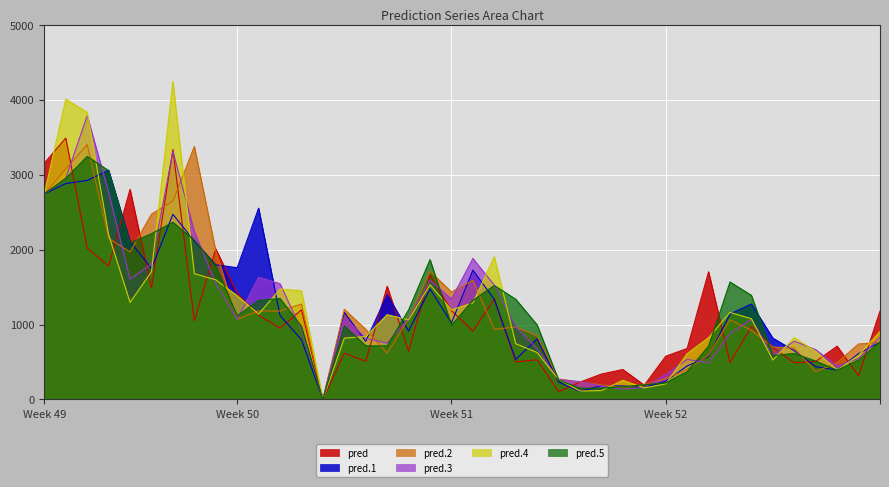

How many data points does each series have?

40